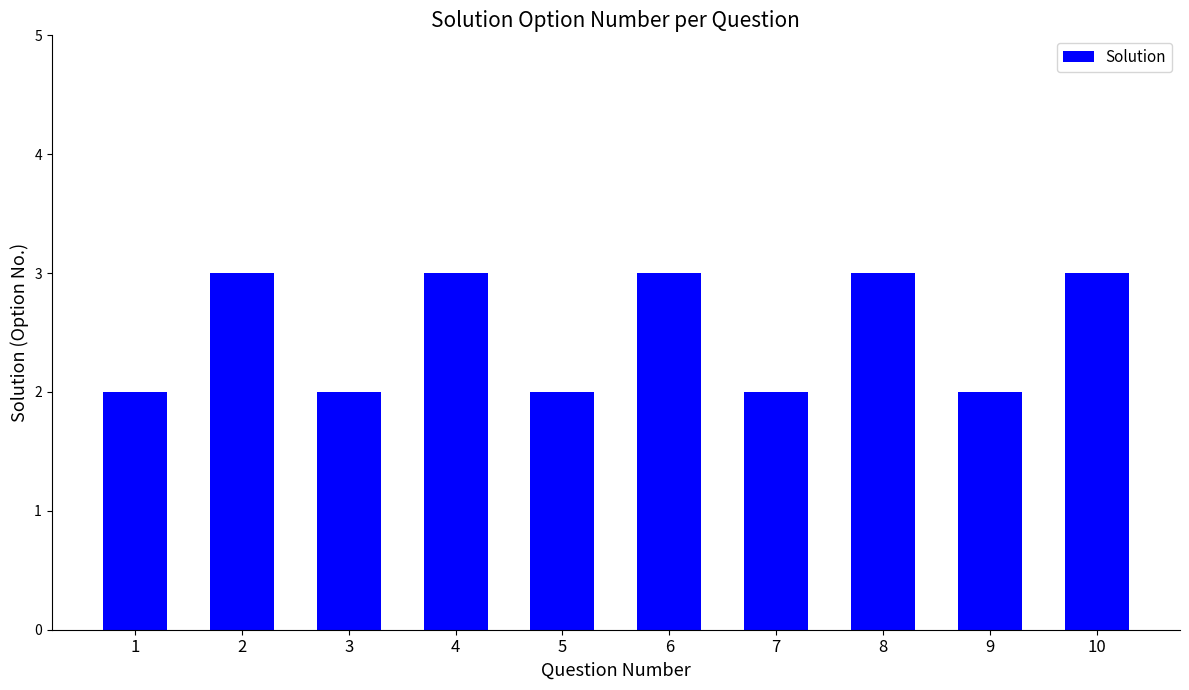

What is the change in value from 7 to 8?

+1